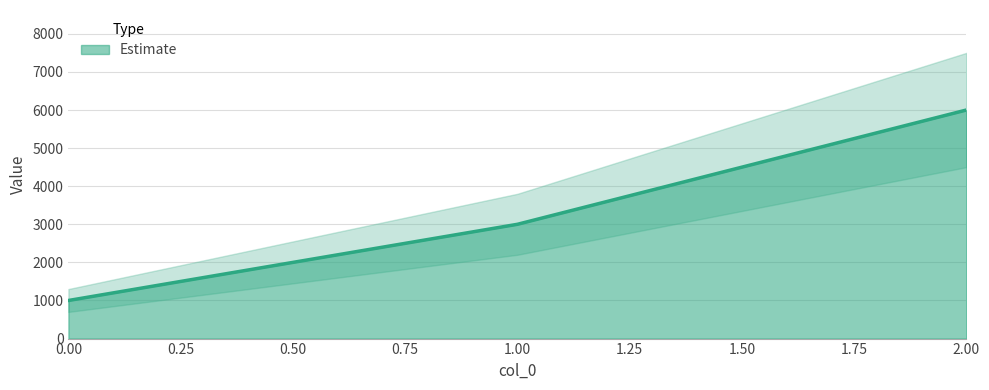

Reading left to right, extract all data points from this chart.

0=1000	1=3000	2=6000